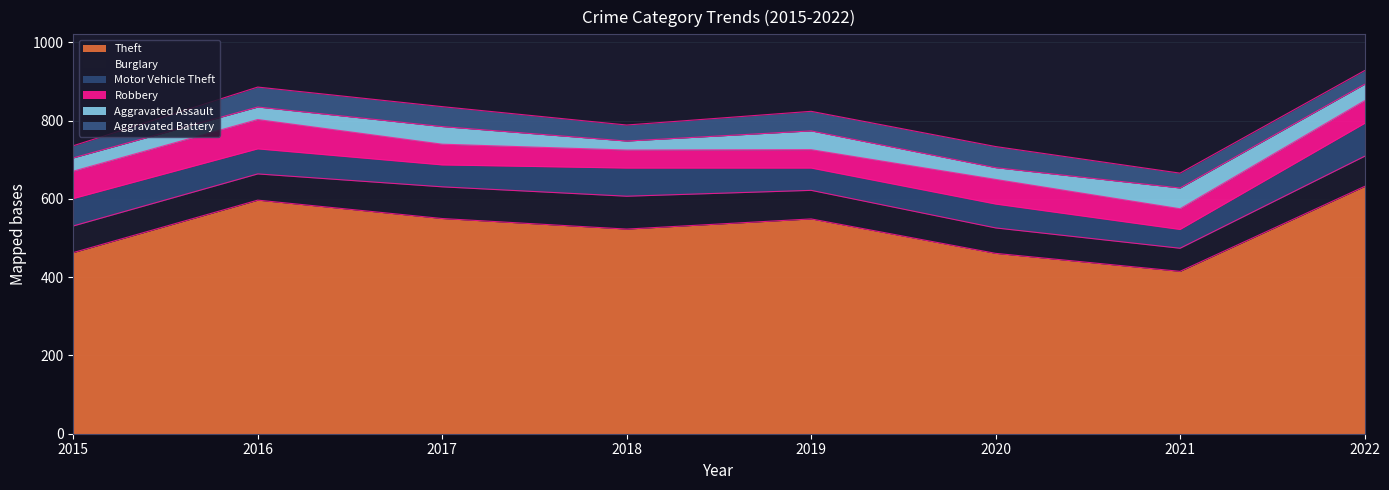

Which series ends up on top after the final intersection of Motor Vehicle Theft and Aggravated Assault?

Motor Vehicle Theft